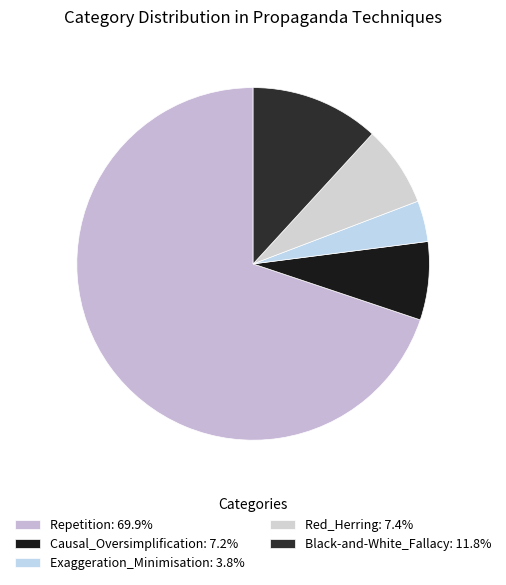

Combined, do Causal_Oversimplification and Repetition account for over 50%?

Yes